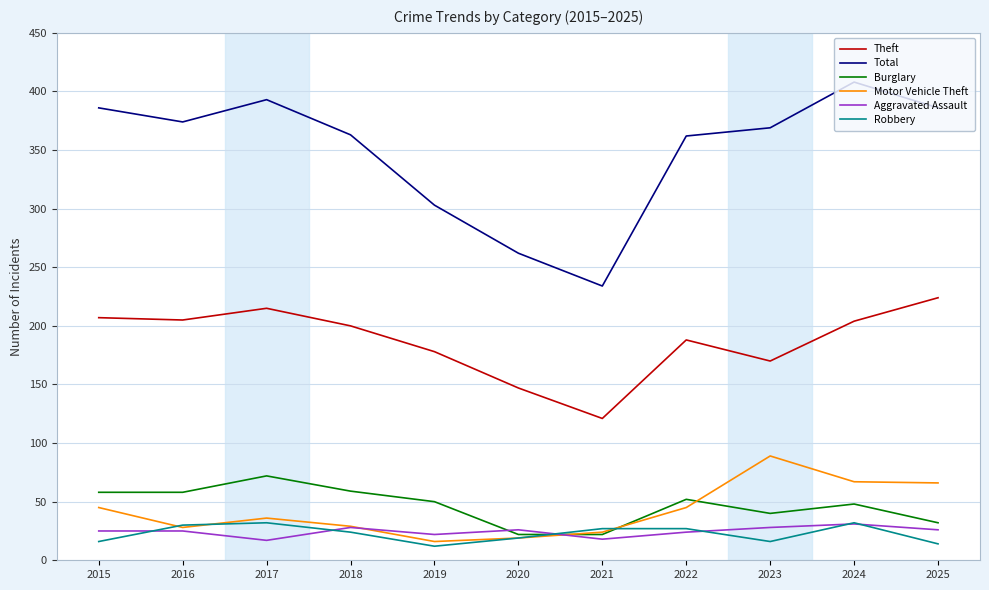

What is the greatest value displayed?

408